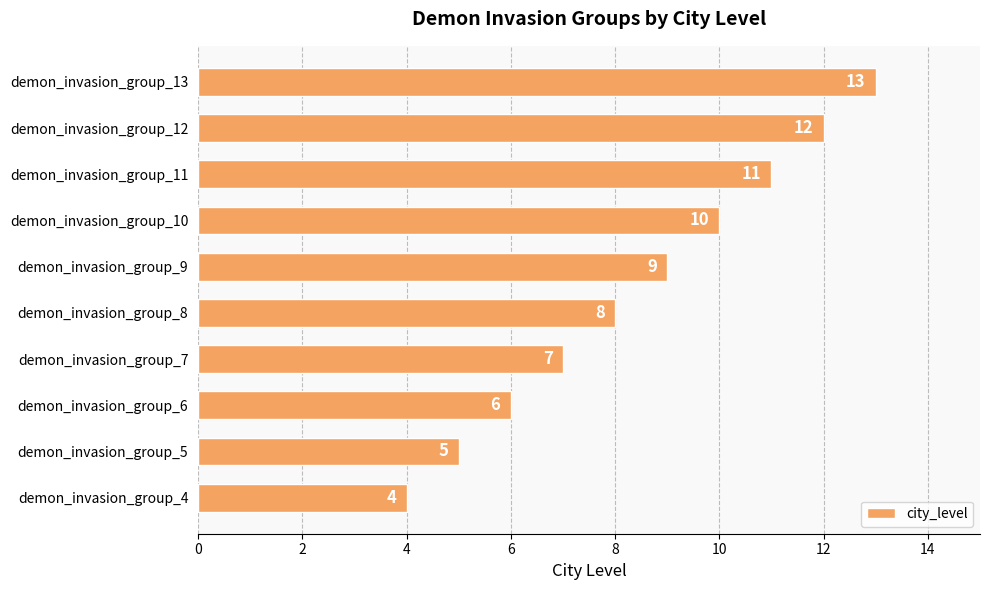

True or false: the data shows 8 at demon_invasion_group_8.

True